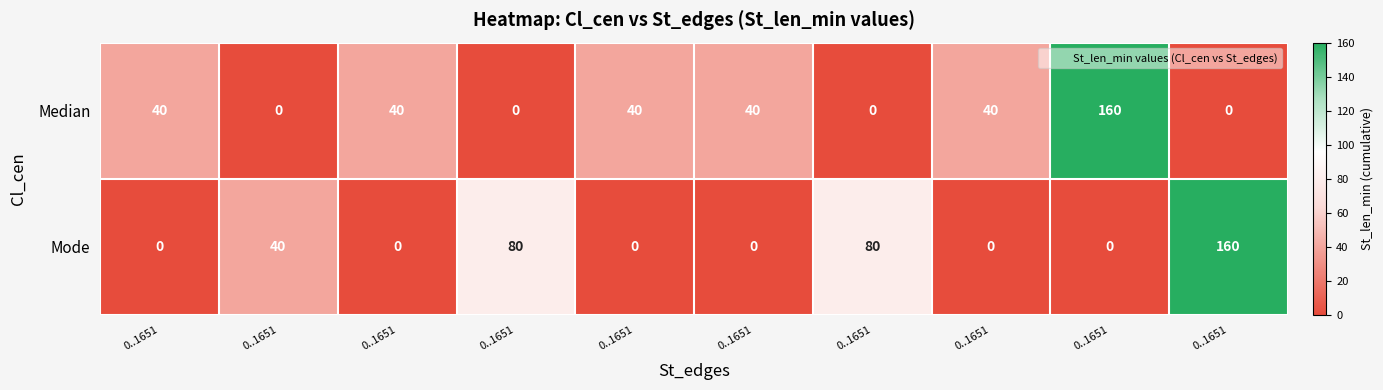

Count the number of categories in the chart.

10